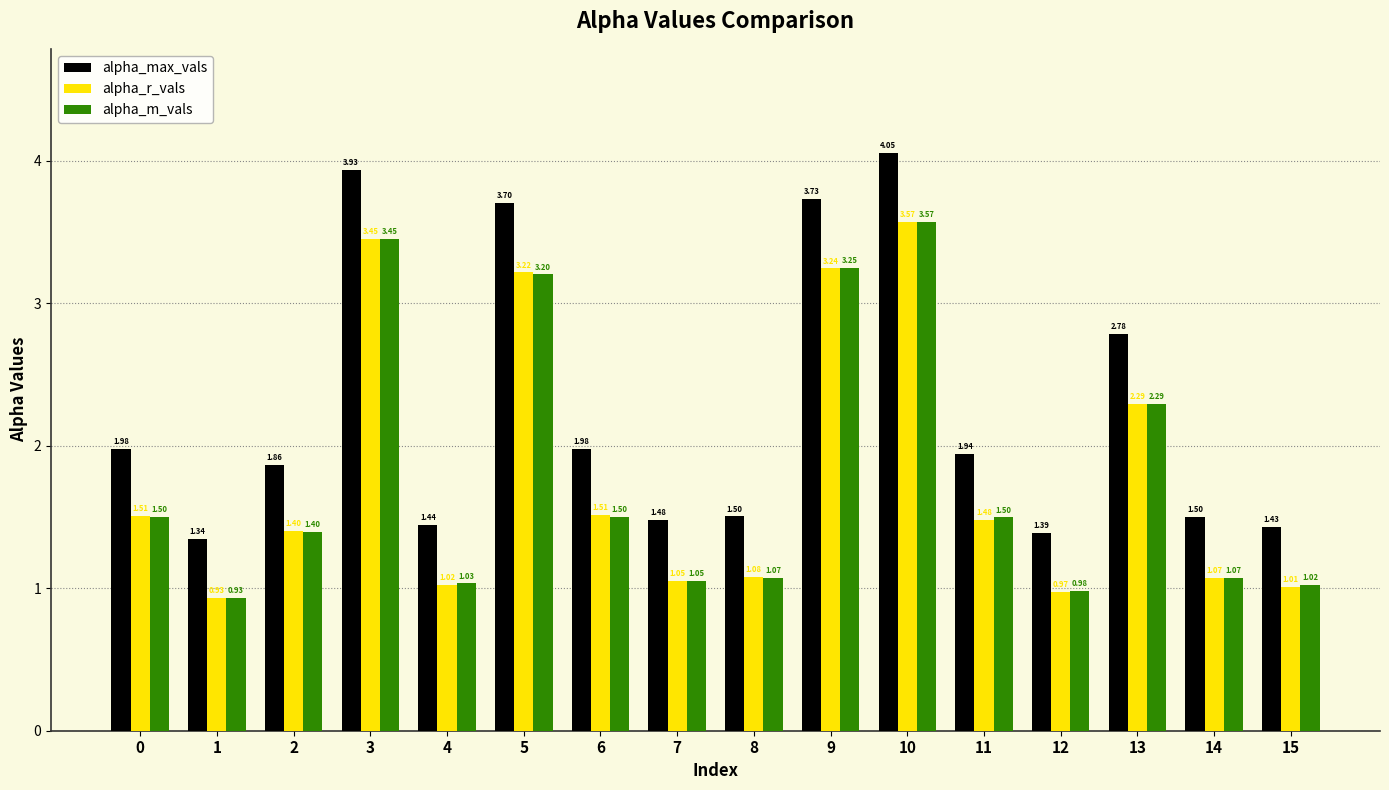

What is the difference between the maximum and minimum values in the alpha_r_vals series?

2.6